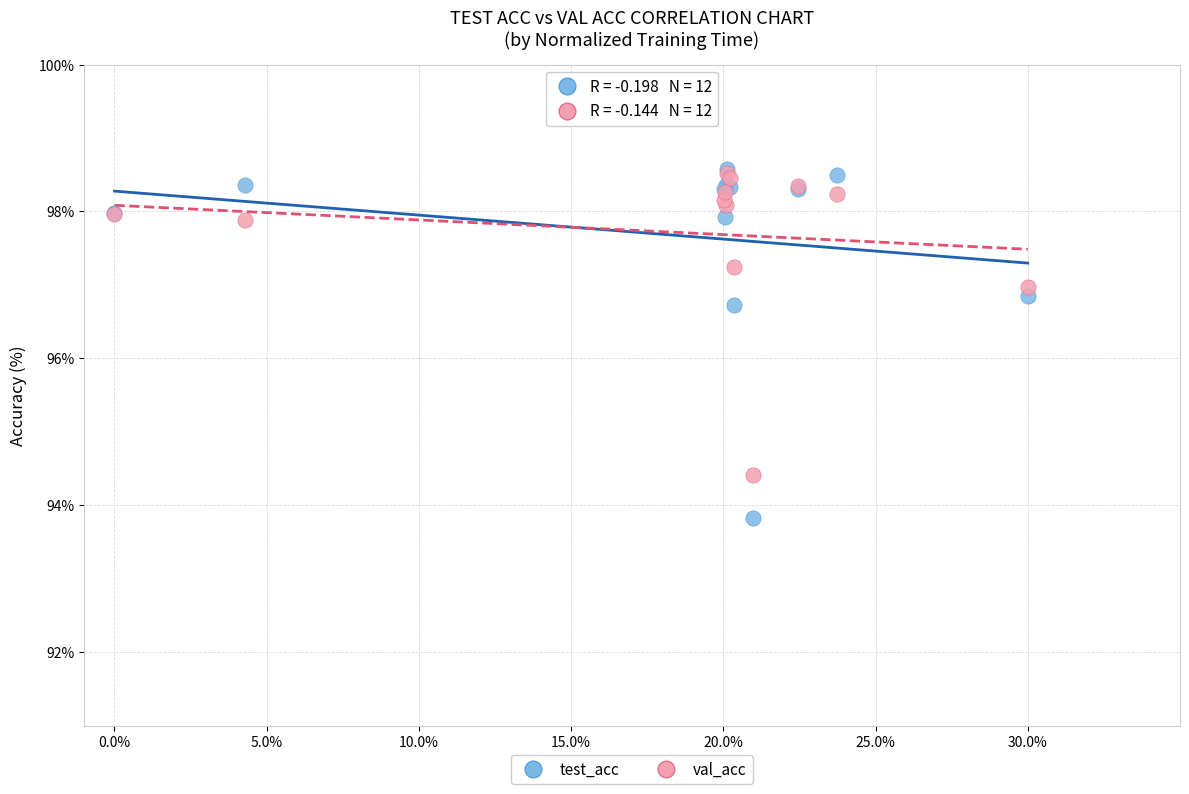

In the val_acc series, what Y value is closest to 96?

97.0